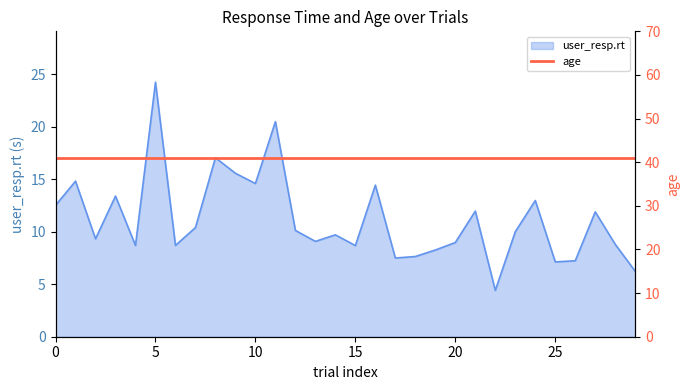

How many interior local valleys (lower than both neighbors) does the data have?

9